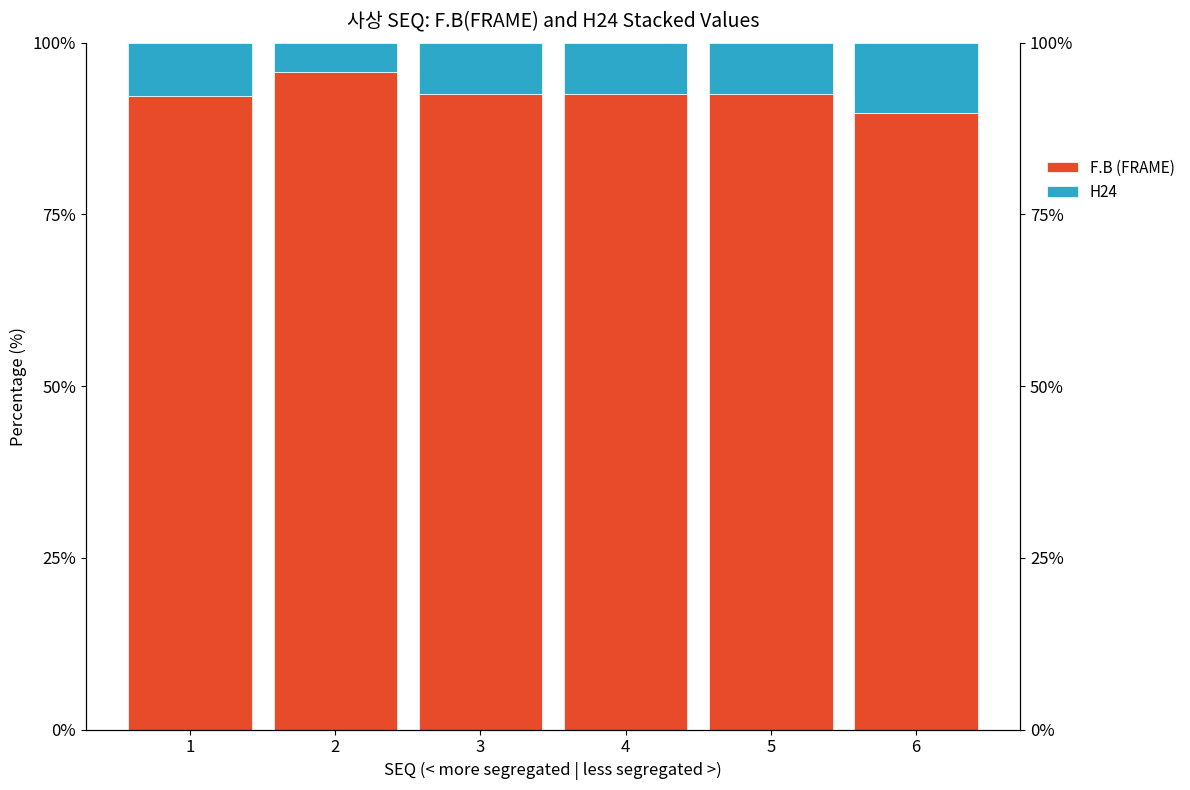

At 3, list the series in order from largest to smallest.

F.B (FRAME), H24